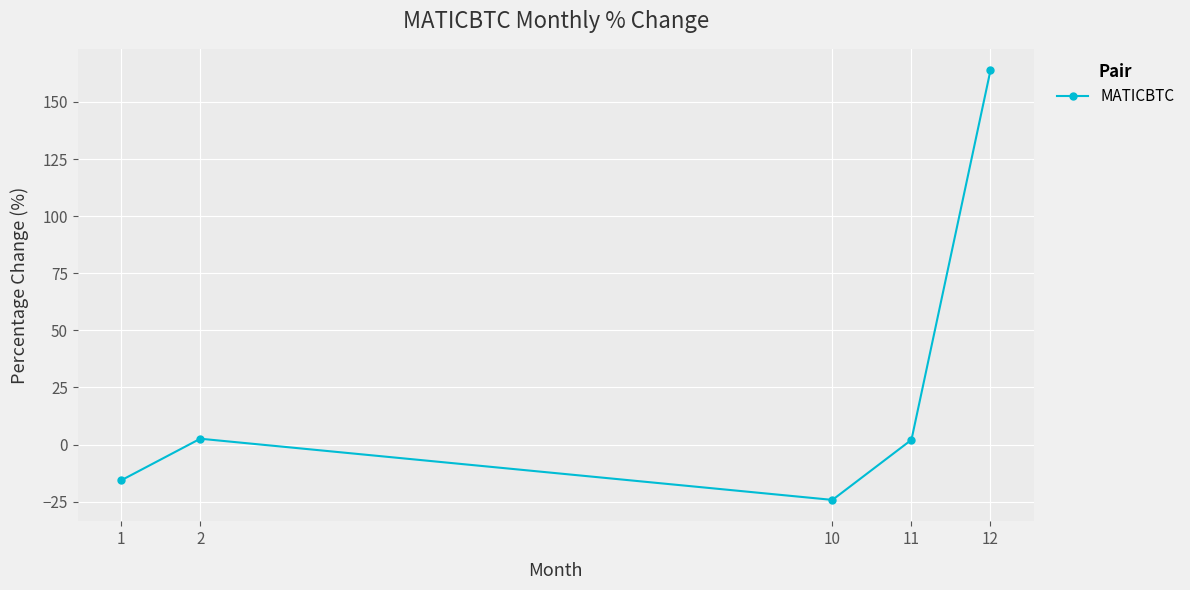

The value at 1 is -15.7. True or false?

True